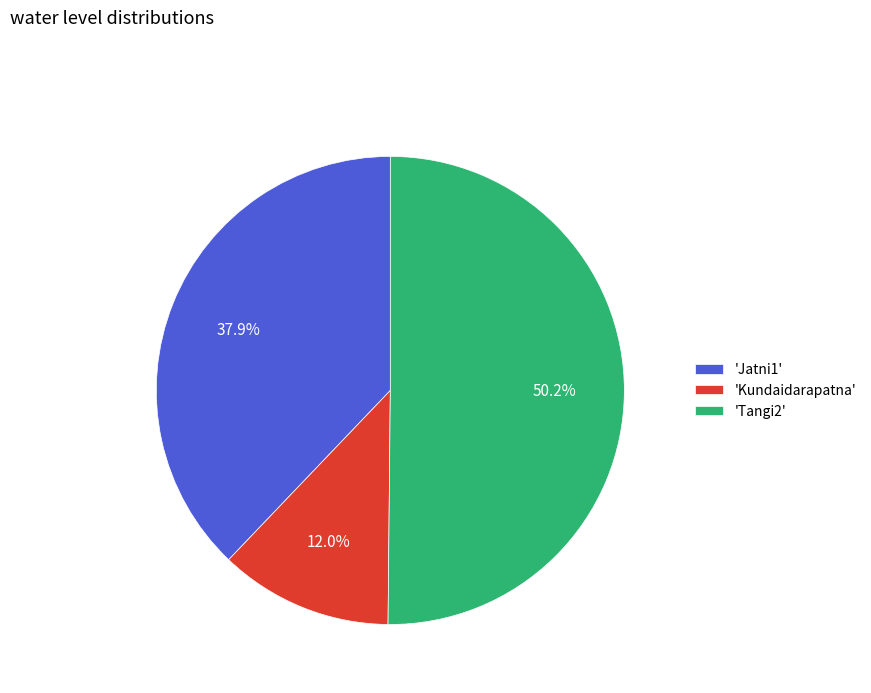

What is the total percentage of 'Jatni1' and 'Tangi2'?

88.0%